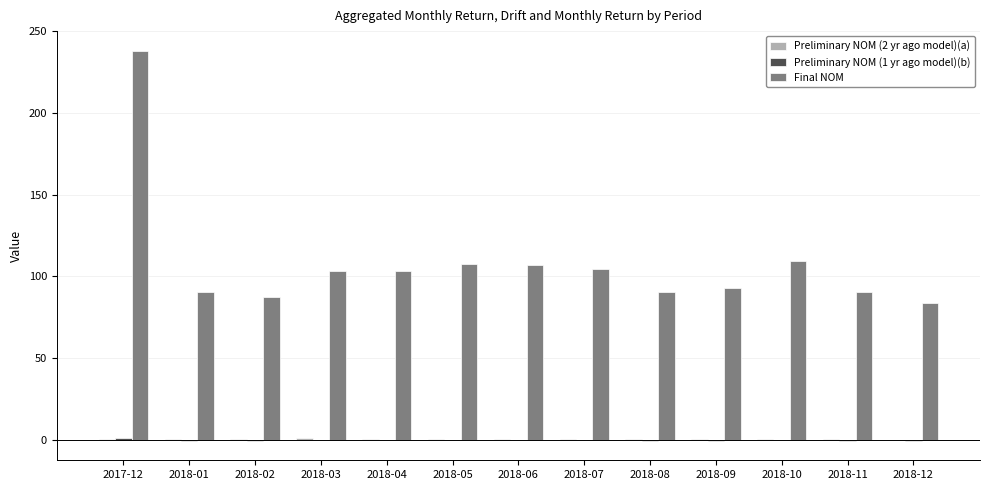

True or false: Final NOM has a value of 34.1 at 2018-08.

False